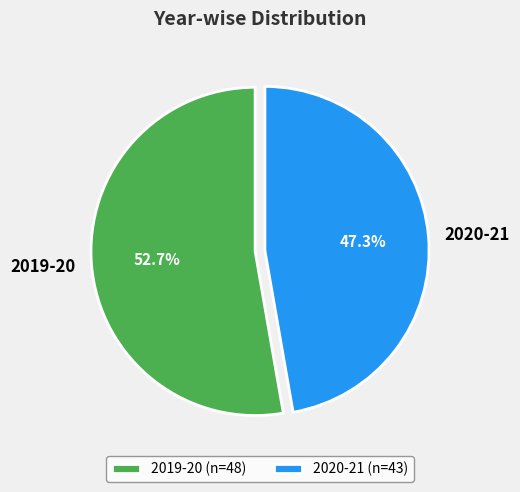

Which slice is the largest?

2019-20